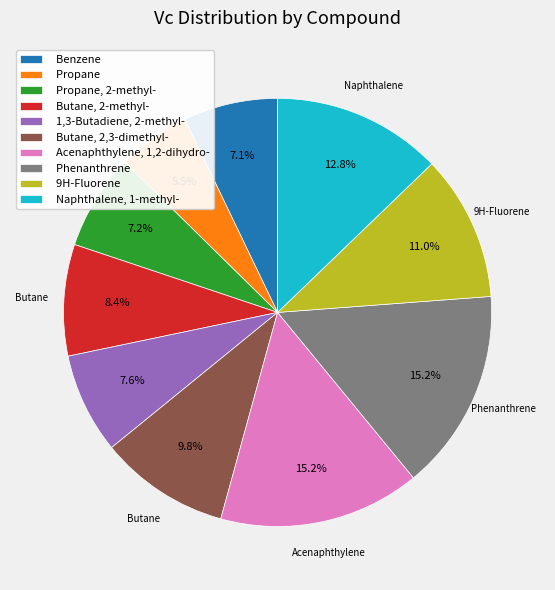

Is there any slice that represents more than half of the pie?

No